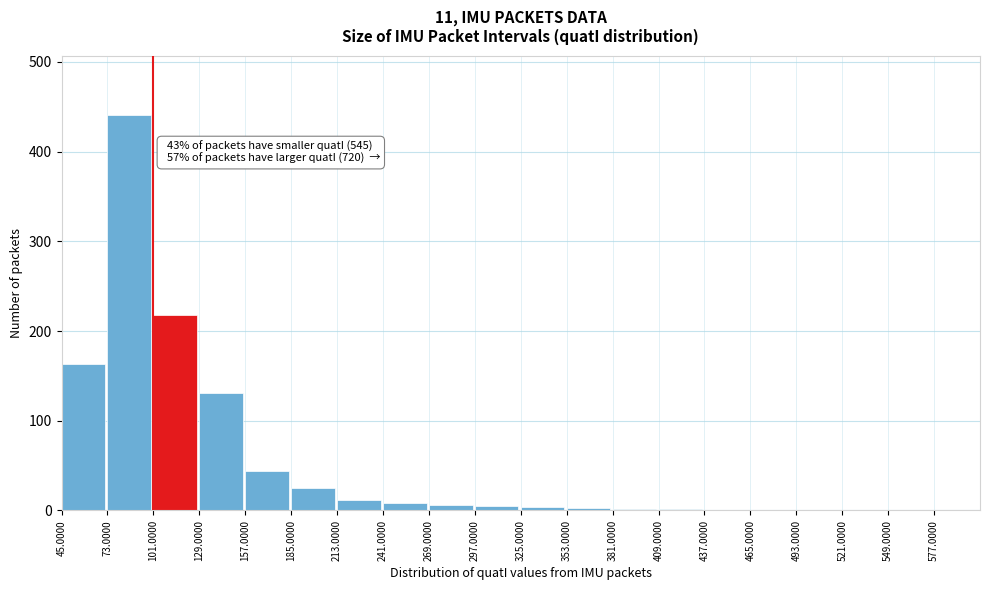

What is the maximum value shown in the chart?

441